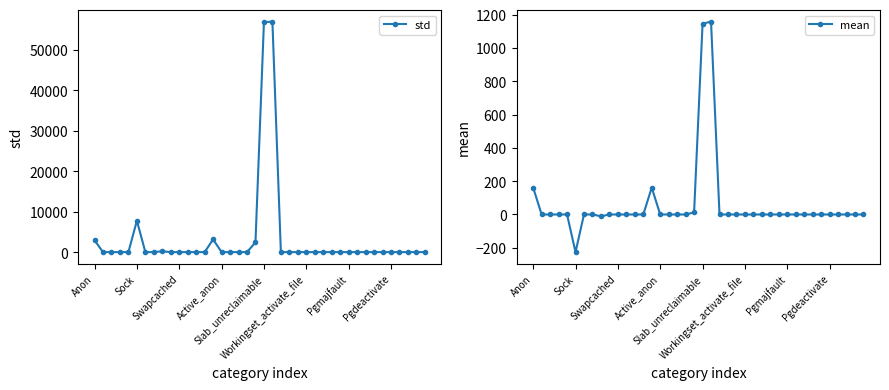

How many interior local peaks does the std series have?

5